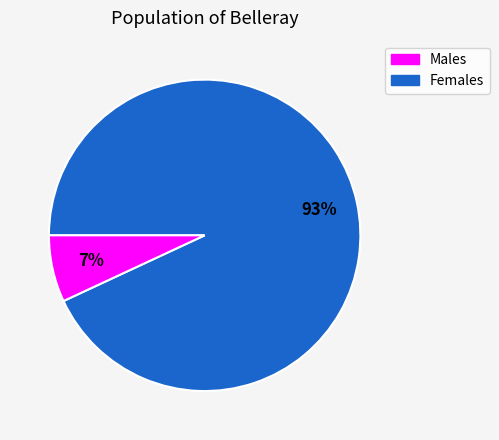

Count the number of slices in the pie.

2